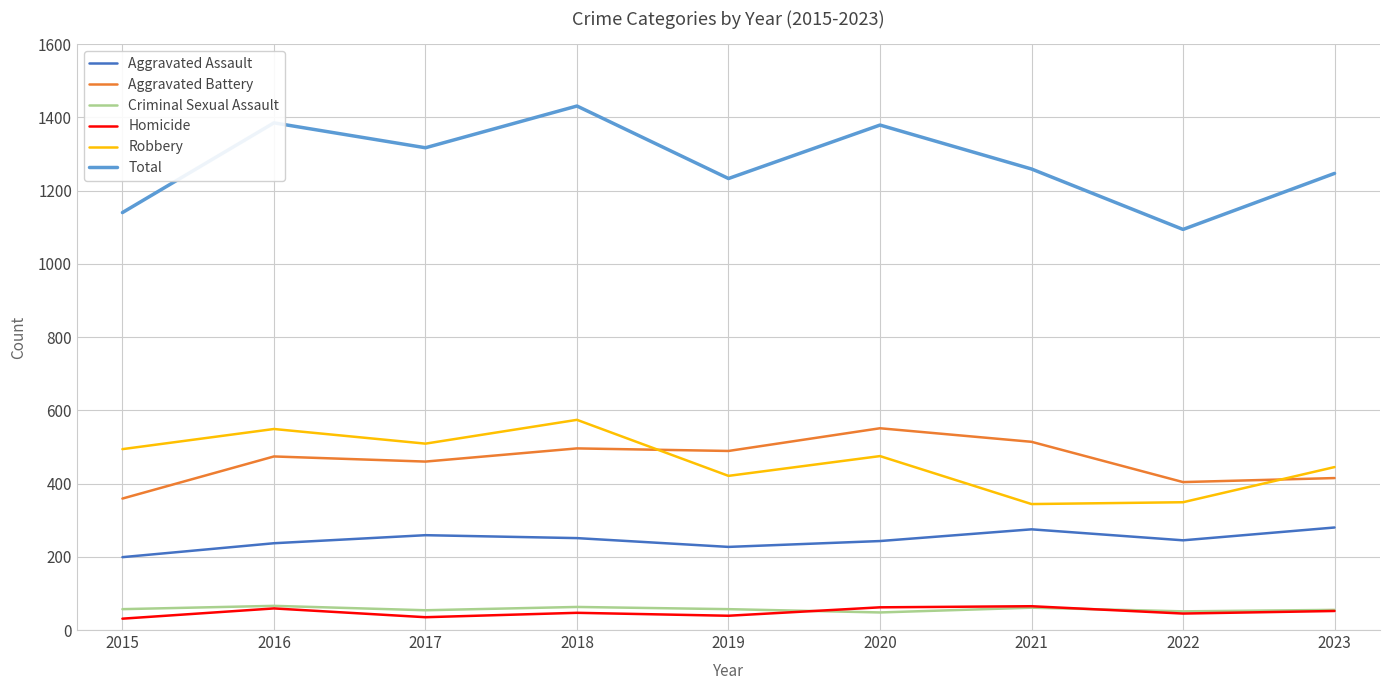

At how many categories does at least one series exceed 360?

9